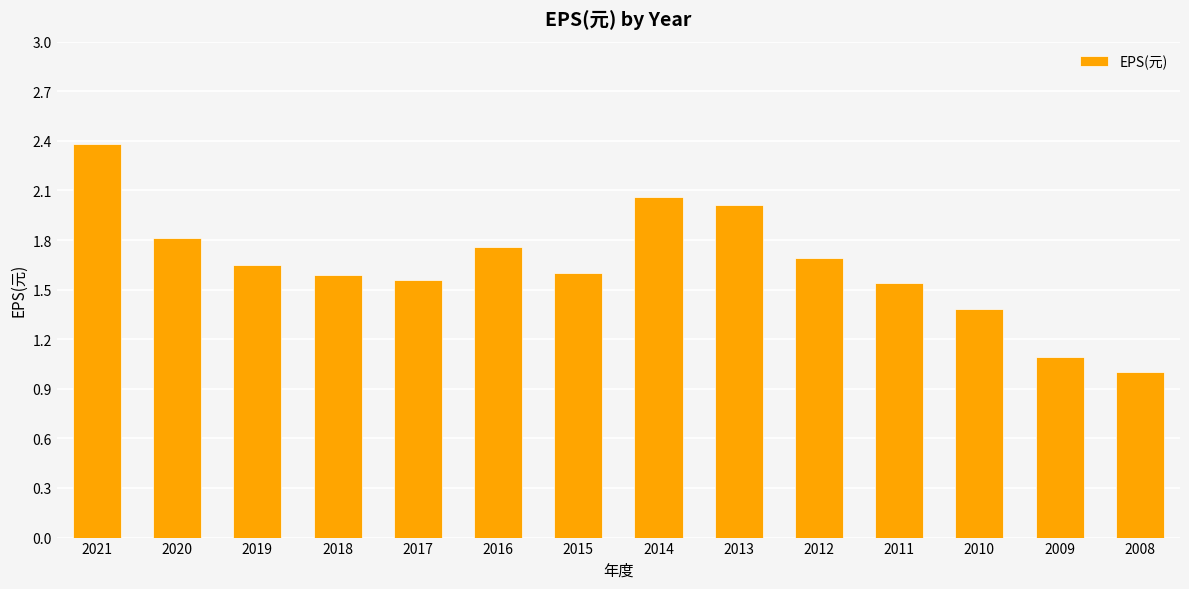

What is the value of the 14th bar from the left?

1.0